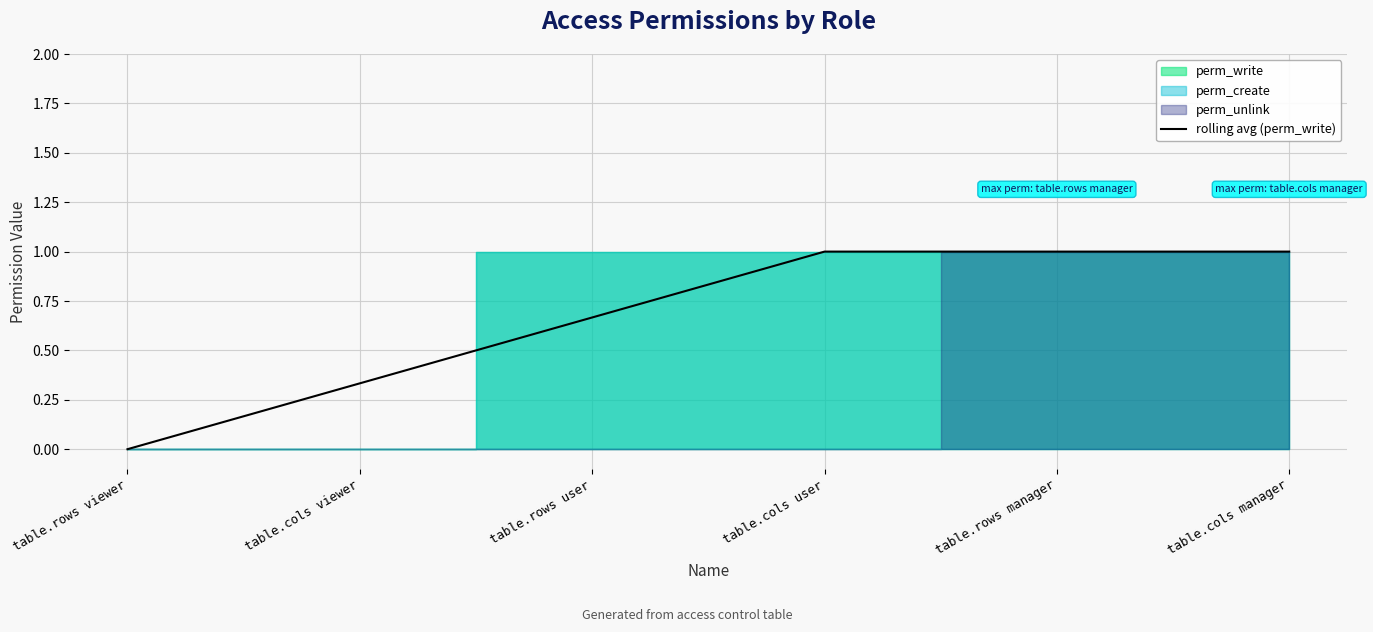

The chart shows a value of 0.3 at table.cols viewer. True or false?

True